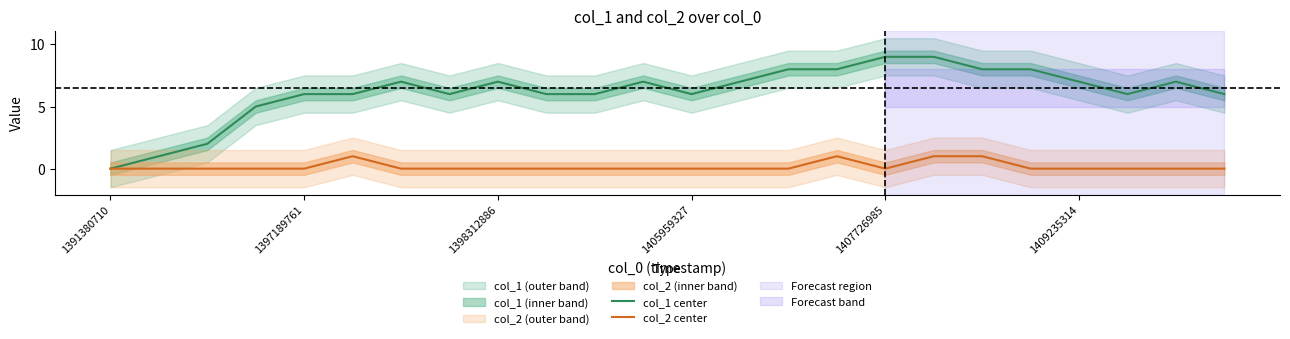

Is it true that col_2 center equals 0 at 14?

False